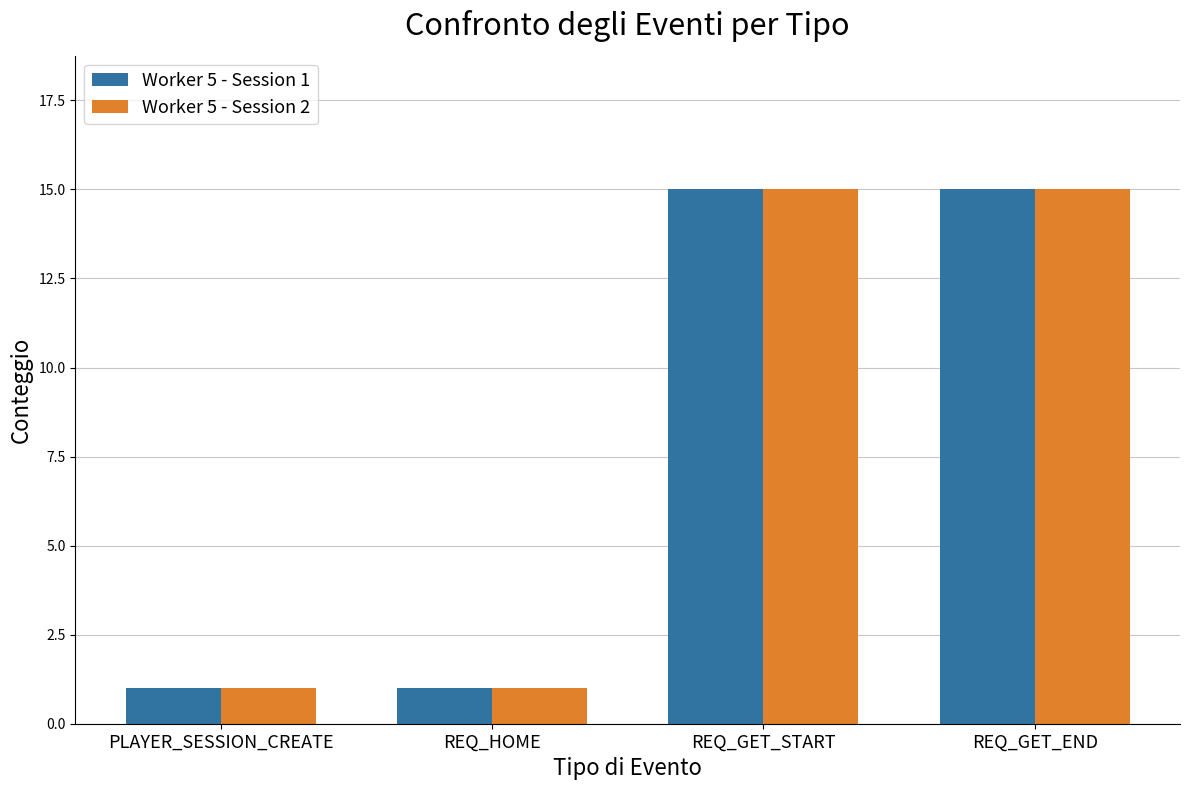

How many distinct data groups are displayed?

2